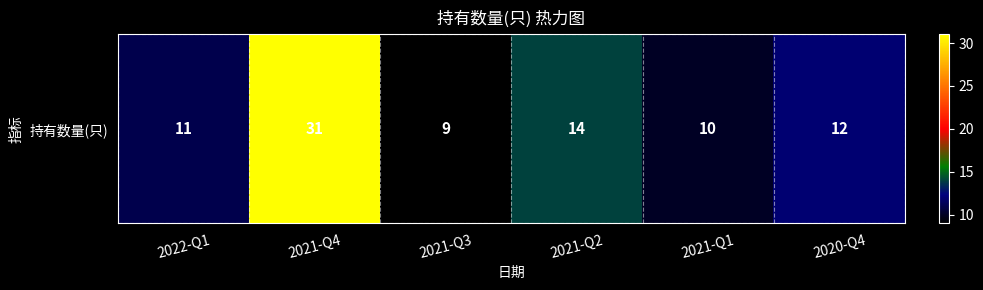

True or false: the data shows 23 at 2021-Q2.

False